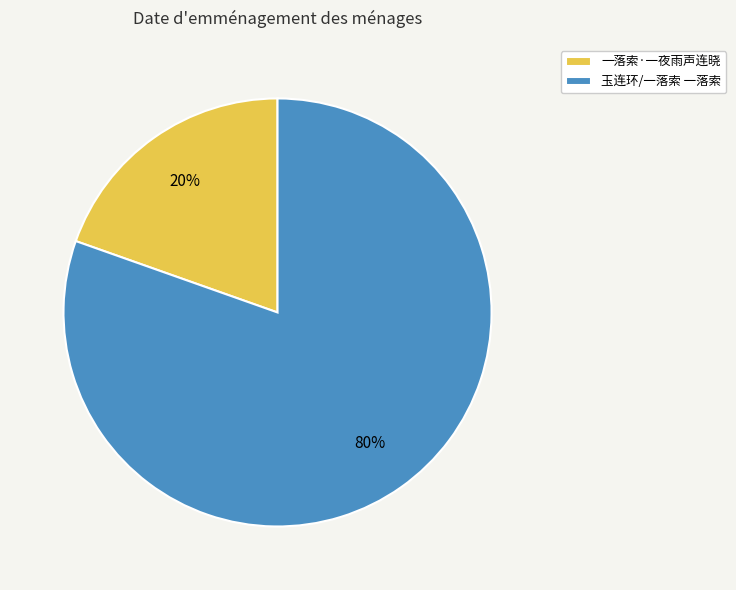

To the nearest percent, what is the combined percentage of 玉连环/一落索 一落索 and 一落索·一夜雨声连晓?

100%